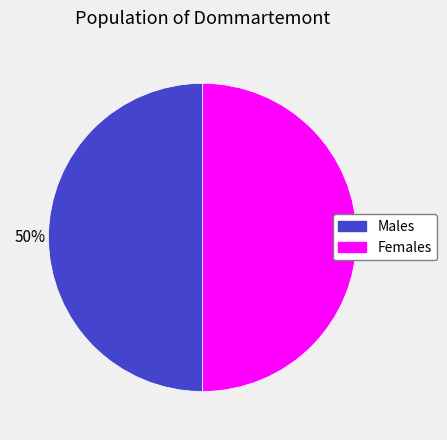

Is the sum of Males and Females greater than half?

Yes